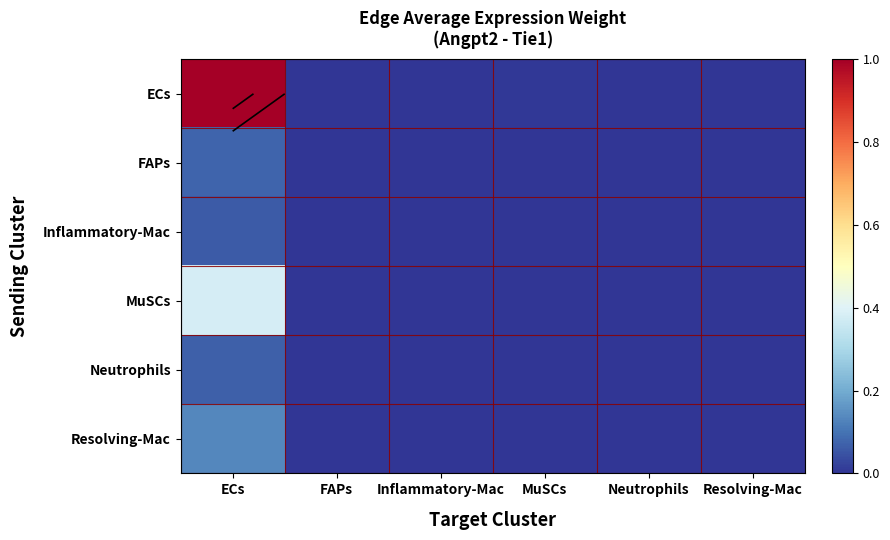

Rank the series at MuSCs from highest to lowest value.

ECs, MuSCs, Resolving-Mac, FAPs, Neutrophils, Inflammatory-Mac